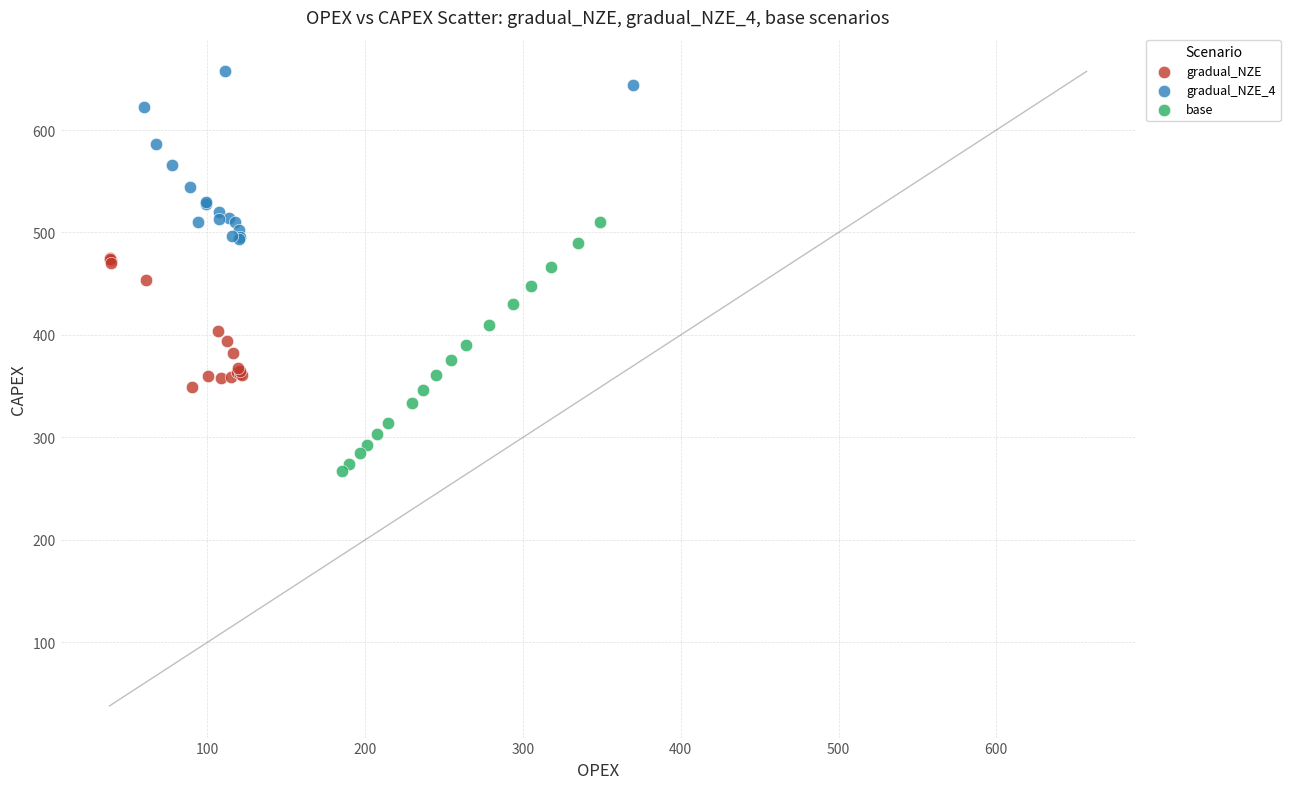

Which series has the widest spread of Y values?

base